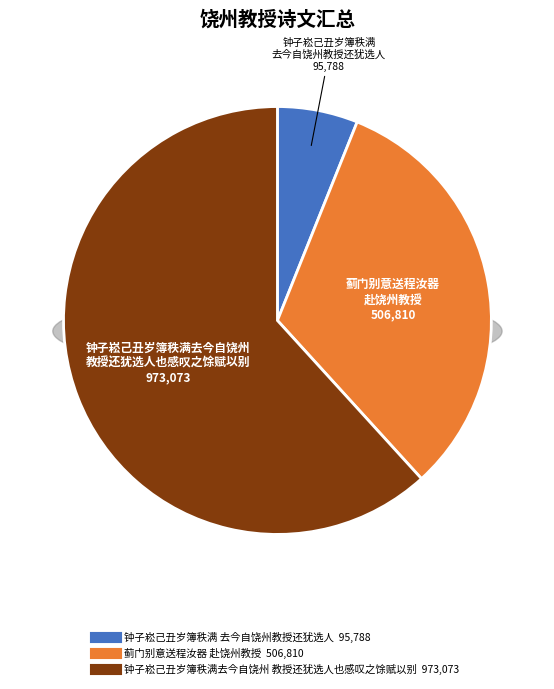

To the nearest percent, what is the average slice percentage?

33%